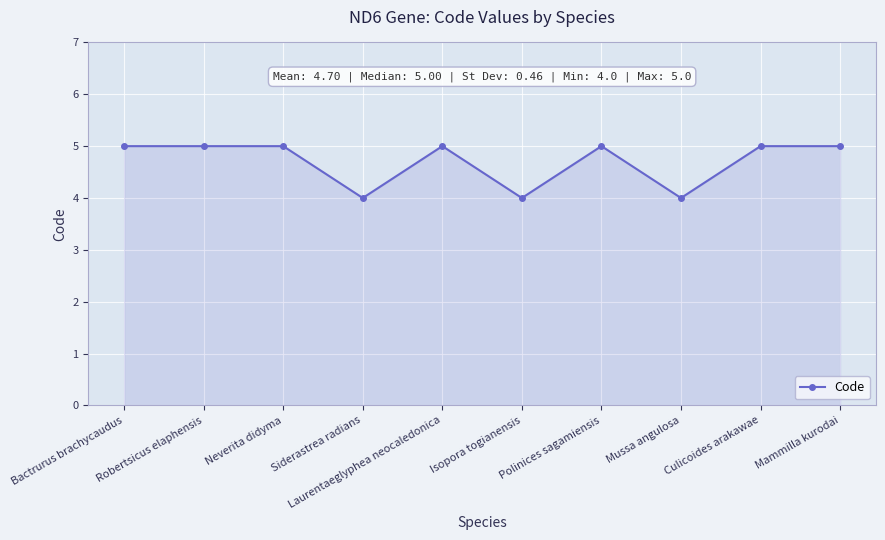

True or false: the data shows 5 at Bactrurus brachycaudus.

True